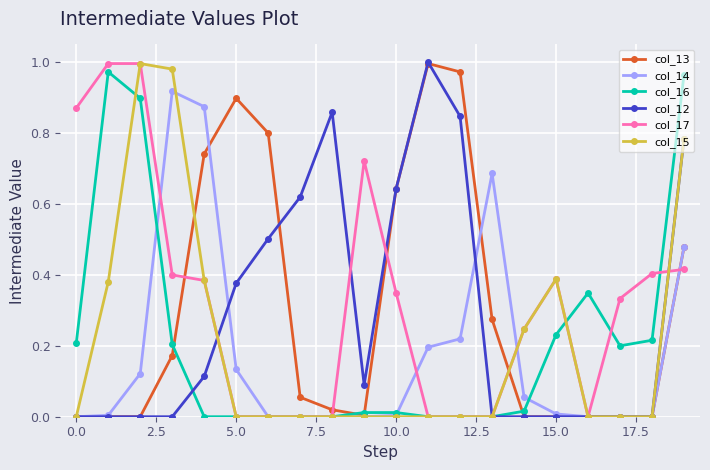

How many lines are shown in the chart?

6